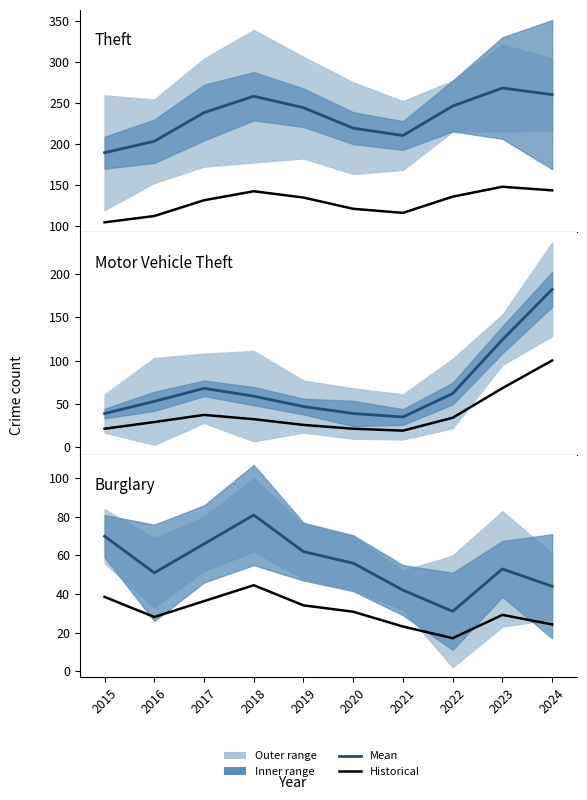

Where is the first local maximum for Burglary (historical)?

2018